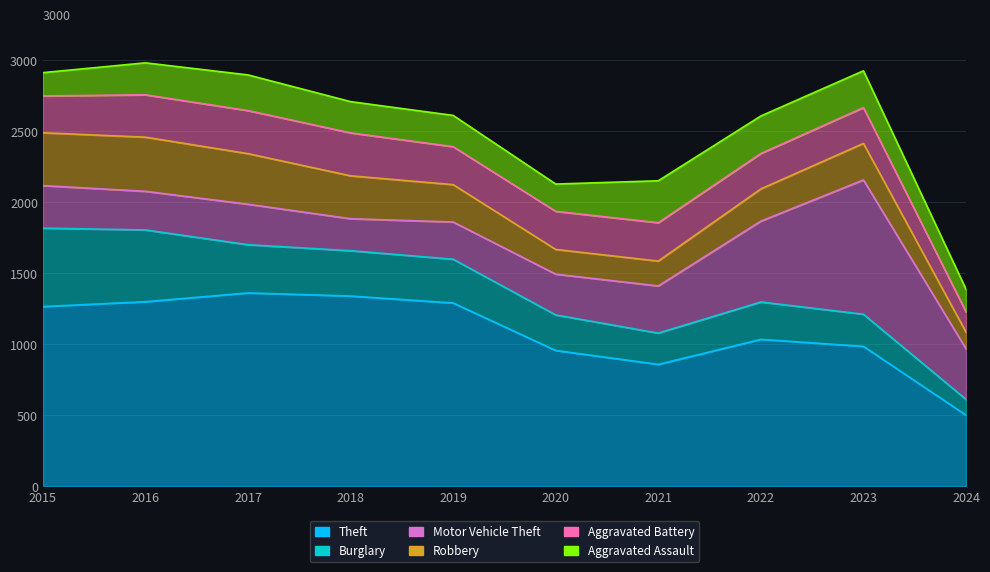

At which label does Theft reach its minimum?

2024